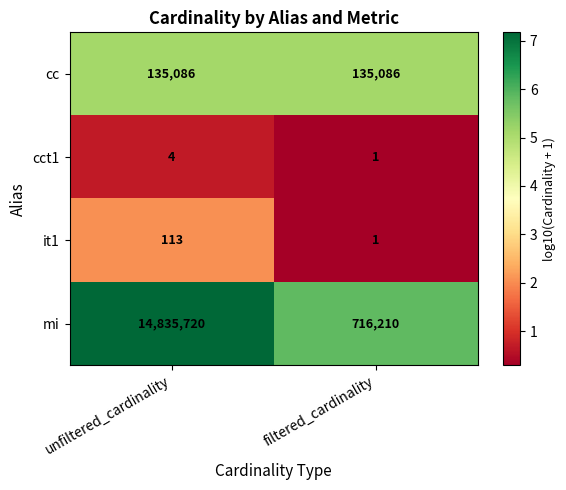

What is the difference between the highest and lowest values at unfiltered_cardinality?

14835716